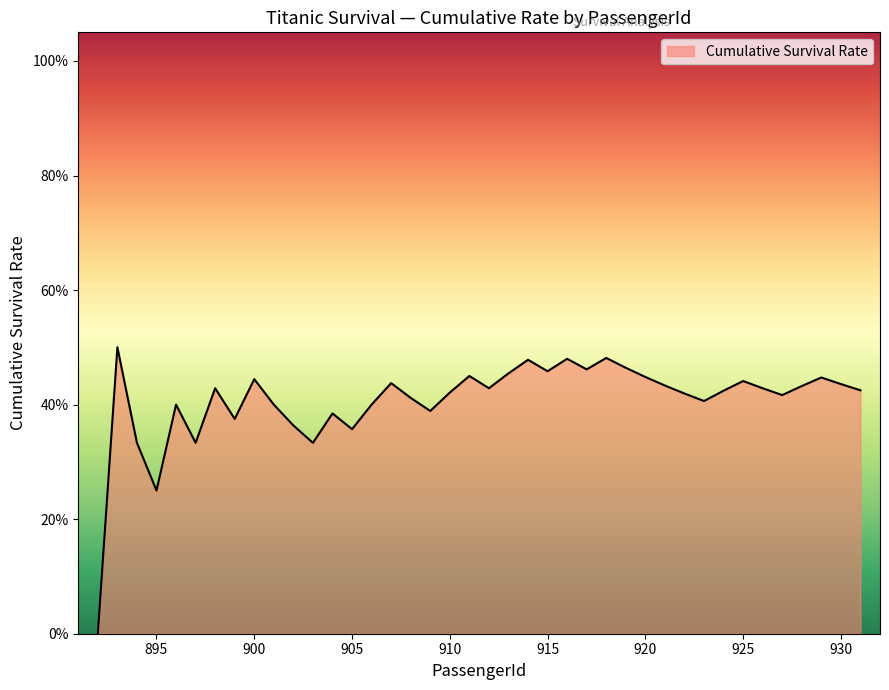

Does the chart display data point markers on the line(s)?

No